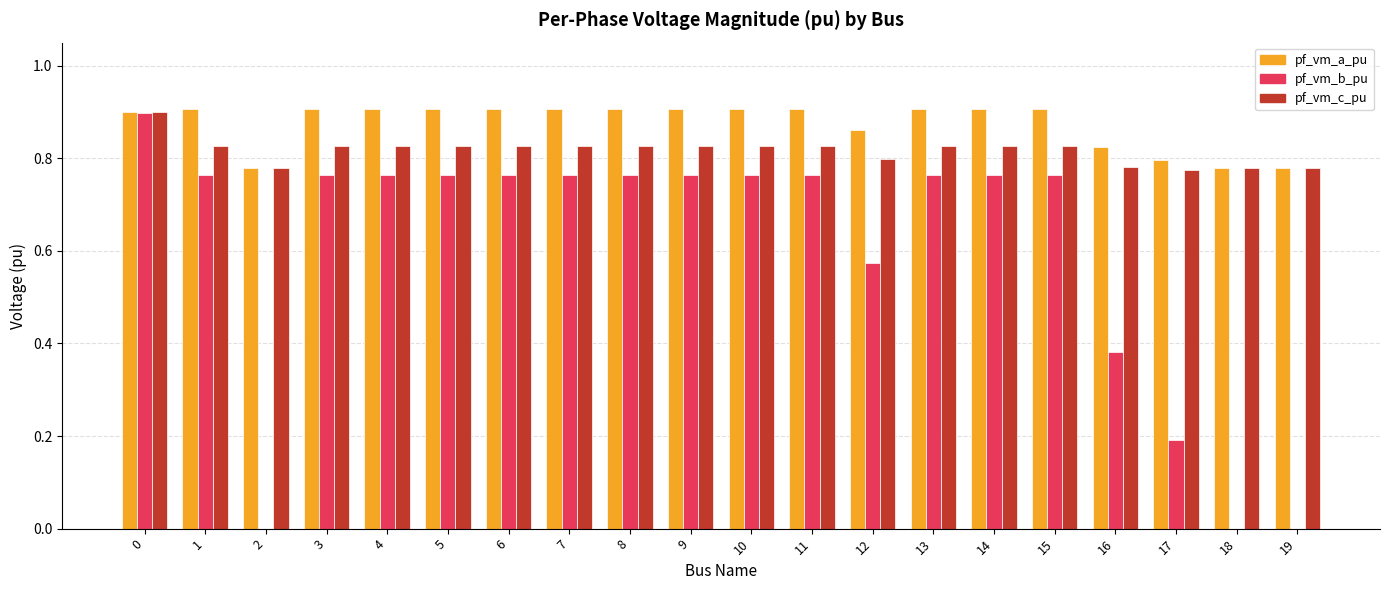

What is the sum of the pf_vm_c_pu values at 11 and 9?

1.7